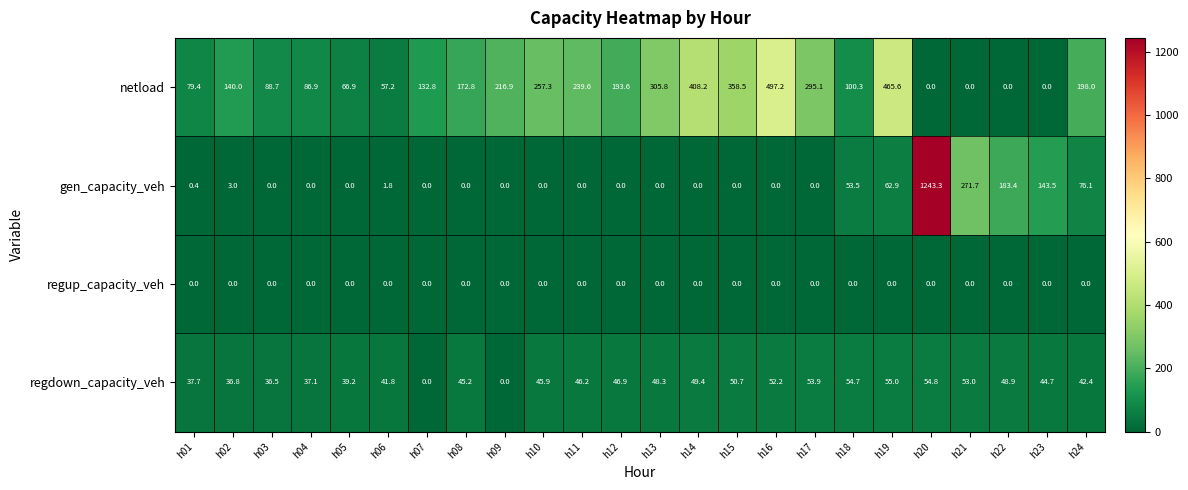

Rank the series at h02 from highest to lowest value.

netload, regdown_capacity_veh, gen_capacity_veh, regup_capacity_veh